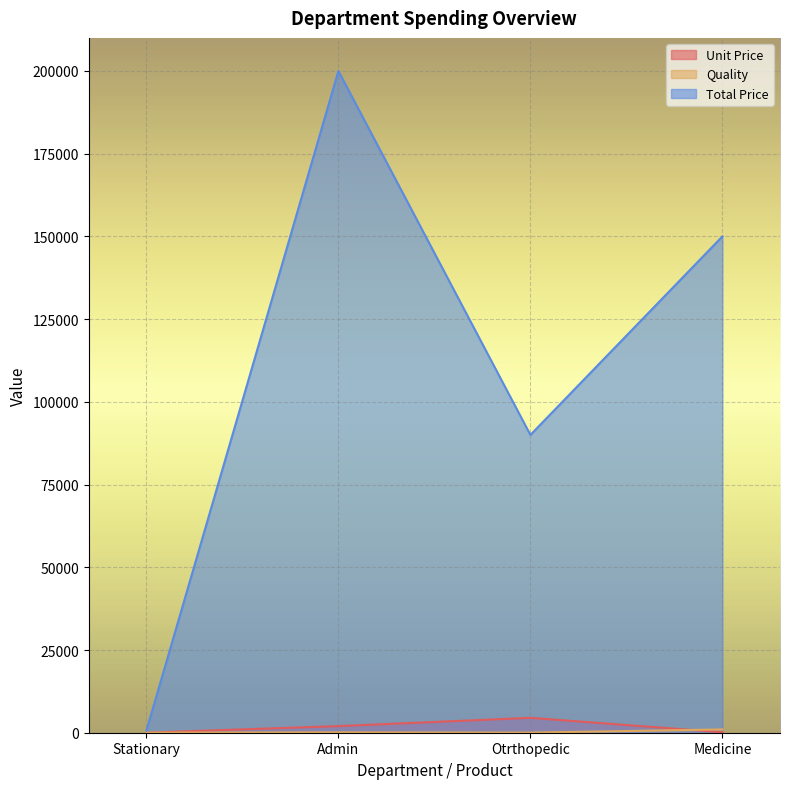

Rank the series by their maximum value, from highest to lowest.

Total Price, Unit Price, Quality